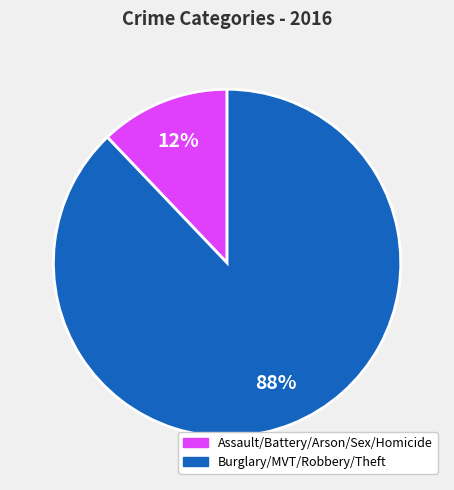

Is there a majority slice in this chart?

Yes